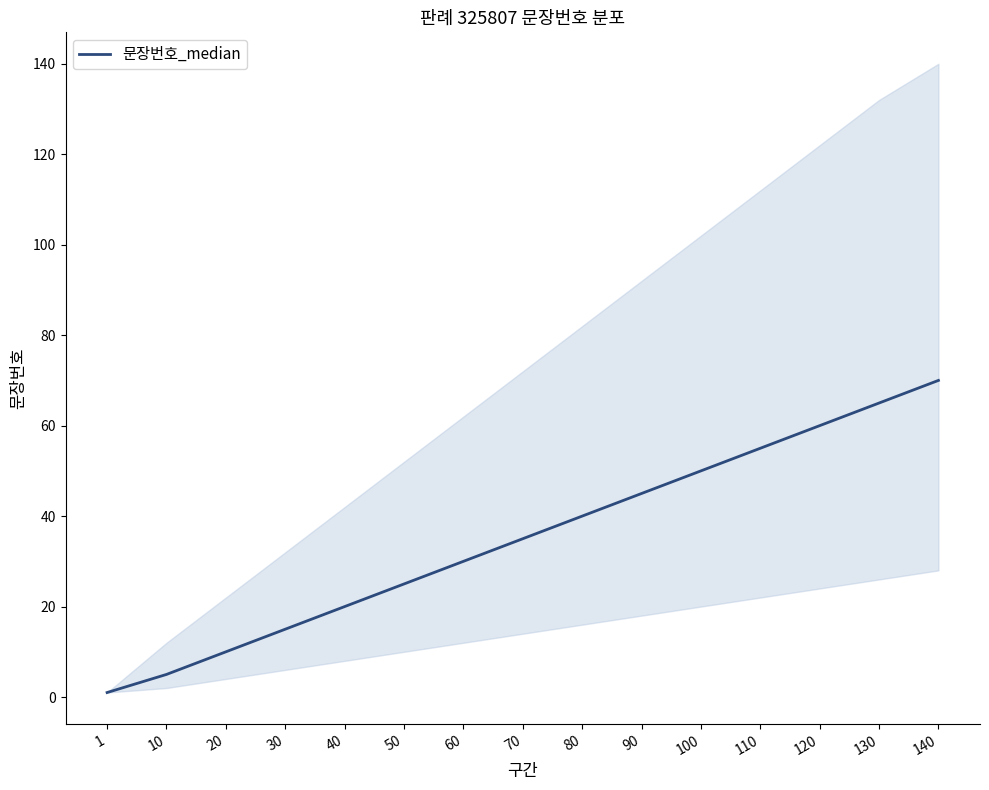

Count the number of data series in this chart.

1